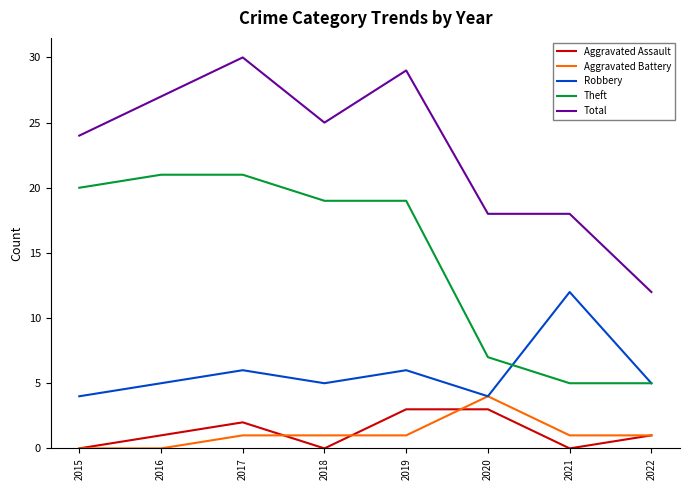

How many lines are shown in the chart?

5